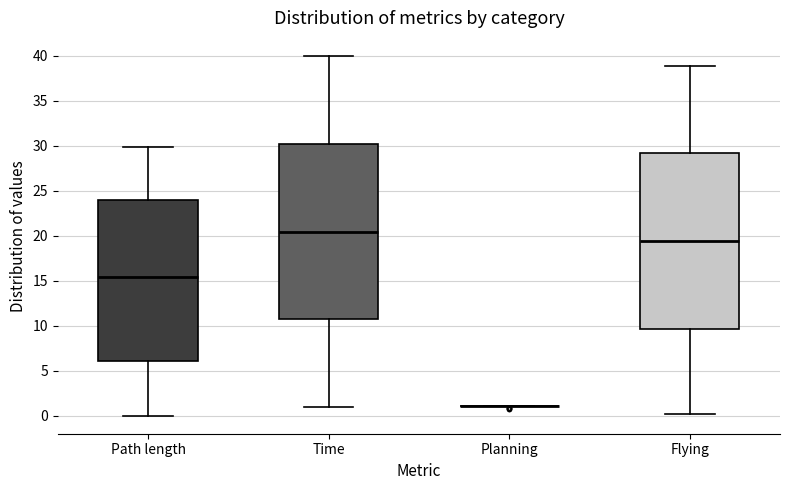

Where is the upper edge of the box for Time on the y-axis? The values are not printed on the chart, so give them approximately, as read against the axis.

30.0